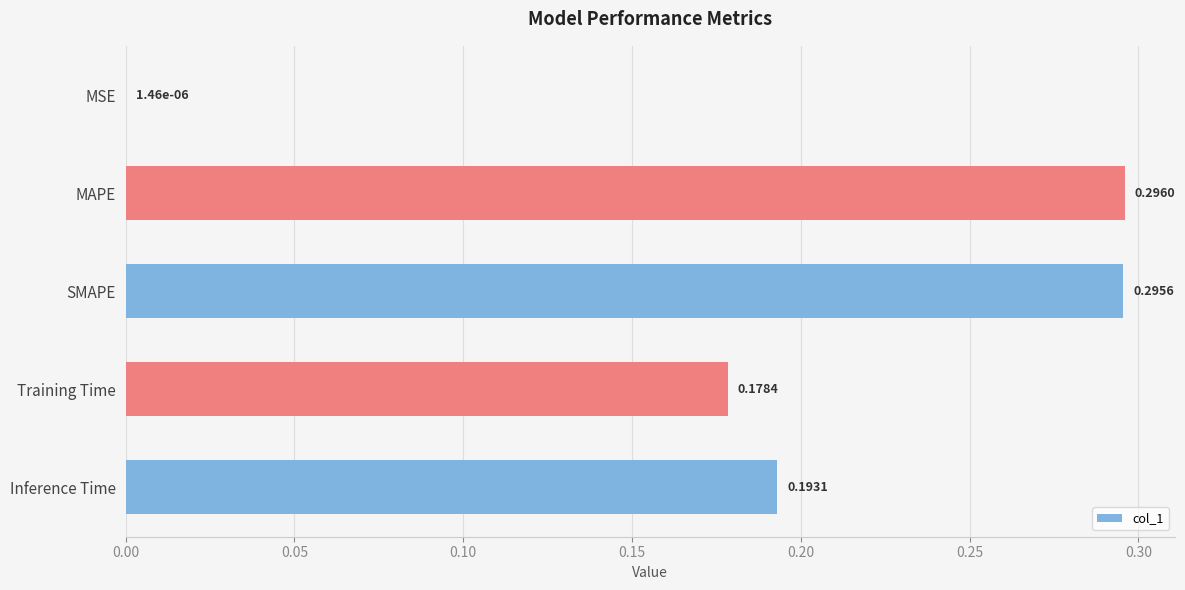

Between Training Time and MSE, which is larger?

Training Time